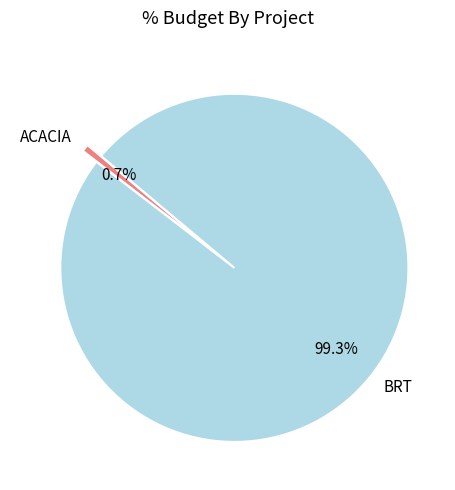

The BRT slice represents 99% of the pie. True or false?

True